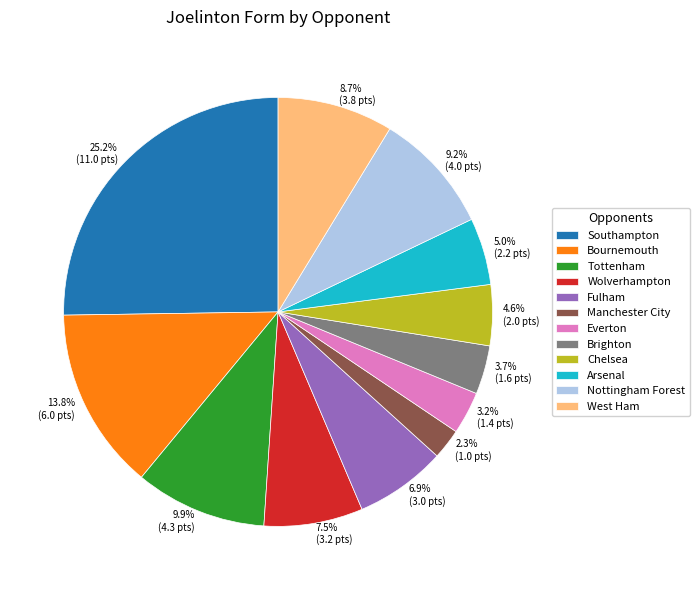

Does Tottenham account for over 50% of the chart?

No